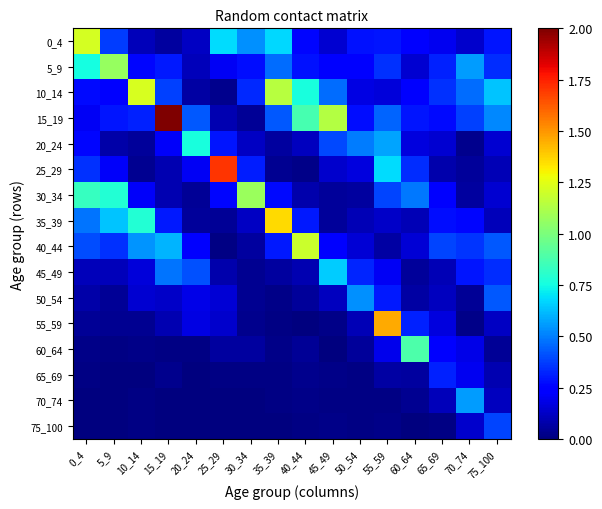

Reading right to left, transcribe all the data shown in this chart.

0_4: 75_100=0.3	70_74=0.1	65_69=0.2	60_64=0.3	55_59=0.3	50_54=0.3	45_49=0.1	40_44=0.3	35_39=0.7	30_34=0.5	25_29=0.7	20_24=0.1	15_19=0.1	10_14=0.1	5_9=0.4	0_4=1.2
5_9: 75_100=0.3	70_74=0.6	65_69=0.3	60_64=0.1	55_59=0.3	50_54=0.2	45_49=0.2	40_44=0.3	35_39=0.5	30_34=0.3	25_29=0.2	20_24=0.1	15_19=0.3	10_14=0.3	5_9=1.1	0_4=0.8
10_14: 75_100=0.6	70_74=0.5	65_69=0.3	60_64=0.3	55_59=0.2	50_54=0.2	45_49=0.5	40_44=0.8	35_39=1.1	30_34=0.3	25_29=0.0	20_24=0.1	15_19=0.4	10_14=1.2	5_9=0.3	0_4=0.3
15_19: 75_100=0.5	70_74=0.4	65_69=0.3	60_64=0.3	55_59=0.4	50_54=0.3	45_49=1.1	40_44=0.9	35_39=0.4	30_34=0.0	25_29=0.1	20_24=0.4	15_19=2.3	10_14=0.3	5_9=0.3	0_4=0.2
20_24: 75_100=0.1	70_74=0.0	65_69=0.1	60_64=0.2	55_59=0.6	50_54=0.5	45_49=0.4	40_44=0.1	35_39=0.1	30_34=0.1	25_29=0.3	20_24=0.8	15_19=0.2	10_14=0.1	5_9=0.1	0_4=0.3
25_29: 75_100=0.1	70_74=0.1	65_69=0.1	60_64=0.3	55_59=0.7	50_54=0.2	45_49=0.1	40_44=0.0	35_39=0.0	30_34=0.3	25_29=1.7	20_24=0.2	15_19=0.1	10_14=0.0	5_9=0.2	0_4=0.3
30_34: 75_100=0.1	70_74=0.1	65_69=0.2	60_64=0.5	55_59=0.4	50_54=0.1	45_49=0.0	40_44=0.1	35_39=0.3	30_34=1.1	25_29=0.3	20_24=0.0	15_19=0.1	10_14=0.2	5_9=0.8	0_4=0.8
35_39: 75_100=0.1	70_74=0.3	65_69=0.3	60_64=0.1	55_59=0.1	50_54=0.1	45_49=0.0	40_44=0.3	35_39=1.4	30_34=0.1	25_29=0.0	20_24=0.0	15_19=0.3	10_14=0.8	5_9=0.6	0_4=0.5
40_44: 75_100=0.4	70_74=0.4	65_69=0.4	60_64=0.2	55_59=0.1	50_54=0.2	45_49=0.2	40_44=1.2	35_39=0.3	30_34=0.1	25_29=0.0	20_24=0.3	15_19=0.6	10_14=0.5	5_9=0.3	0_4=0.4
45_49: 75_100=0.3	70_74=0.3	65_69=0.1	60_64=0.1	55_59=0.2	50_54=0.3	45_49=0.7	40_44=0.1	35_39=0.1	30_34=0.0	25_29=0.1	20_24=0.4	15_19=0.5	10_14=0.2	5_9=0.1	0_4=0.1
50_54: 75_100=0.4	70_74=0.0	65_69=0.1	60_64=0.1	55_59=0.3	50_54=0.5	45_49=0.1	40_44=0.0	35_39=0.0	30_34=0.0	25_29=0.2	20_24=0.2	15_19=0.1	10_14=0.1	5_9=0.0	0_4=0.1
55_59: 75_100=0.1	70_74=0.0	65_69=0.2	60_64=0.3	55_59=1.5	50_54=0.1	45_49=0.0	40_44=0.0	35_39=0.0	30_34=0.0	25_29=0.1	20_24=0.2	15_19=0.1	10_14=0.0	5_9=0.0	0_4=0.0
60_64: 75_100=0.0	70_74=0.2	65_69=0.2	60_64=0.9	55_59=0.2	50_54=0.0	45_49=0.0	40_44=0.0	35_39=0.0	30_34=0.1	25_29=0.1	20_24=0.0	15_19=0.0	10_14=0.0	5_9=0.0	0_4=0.0
65_69: 75_100=0.1	70_74=0.2	65_69=0.3	60_64=0.1	55_59=0.1	50_54=0.0	45_49=0.0	40_44=0.0	35_39=0.0	30_34=0.0	25_29=0.0	20_24=0.0	15_19=0.0	10_14=0.0	5_9=0.0	0_4=0.0
70_74: 75_100=0.1	70_74=0.6	65_69=0.1	60_64=0.0	55_59=0.0	50_54=0.0	45_49=0.0	40_44=0.0	35_39=0.0	30_34=0.0	25_29=0.0	20_24=0.0	15_19=0.0	10_14=0.0	5_9=0.0	0_4=0.0
75_100: 75_100=0.4	70_74=0.1	65_69=0.0	60_64=0.0	55_59=0.0	50_54=0.0	45_49=0.0	40_44=0.0	35_39=0.0	30_34=0.0	25_29=0.0	20_24=0.0	15_19=0.0	10_14=0.0	5_9=0.0	0_4=0.0